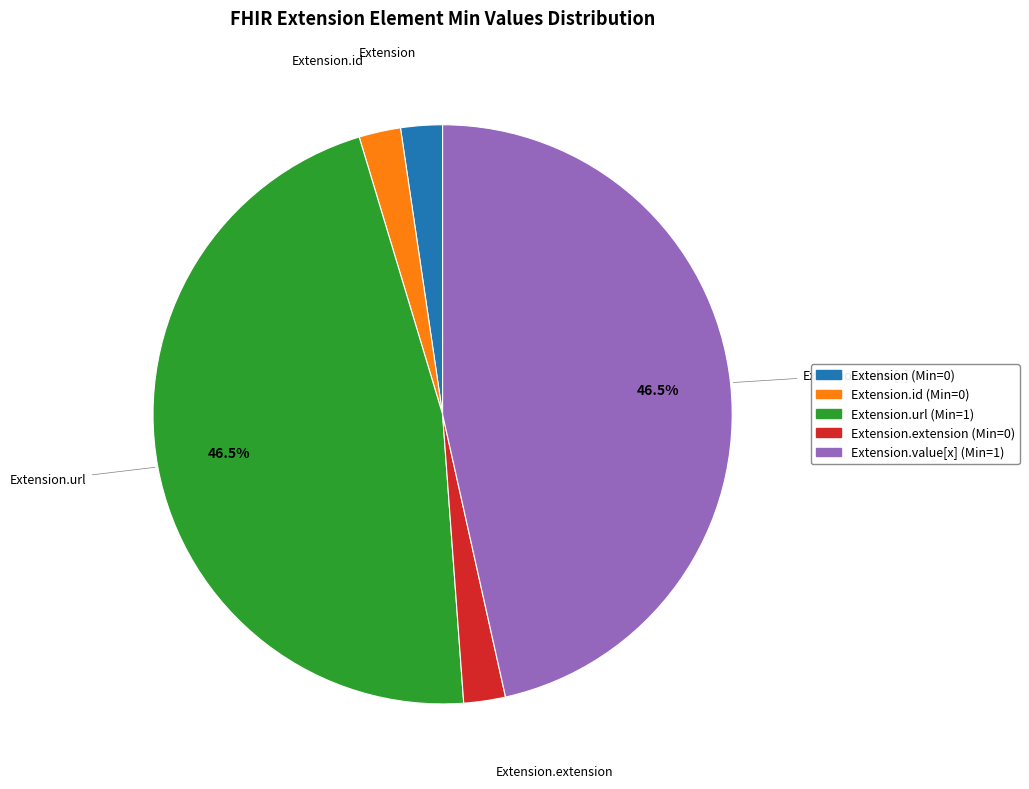

Does any single category account for the majority?

No